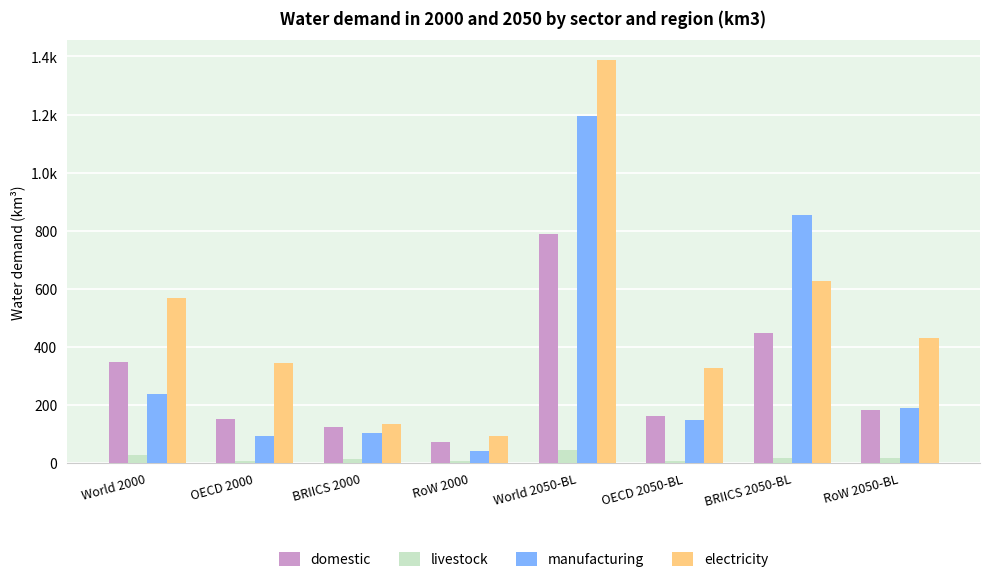

Rank the series by their average value, from highest to lowest.

electricity, manufacturing, domestic, livestock